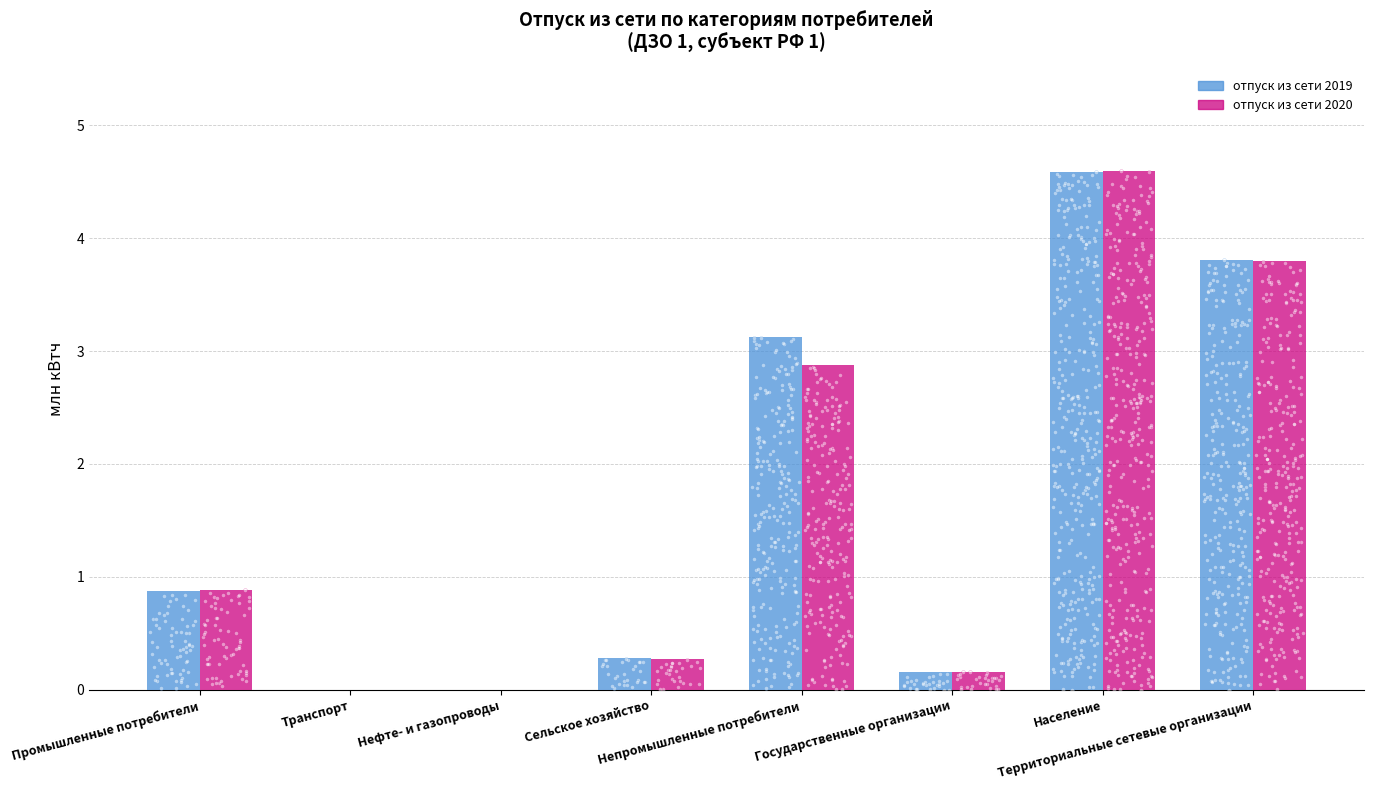

At how many categories does at least one series exceed 0?

6